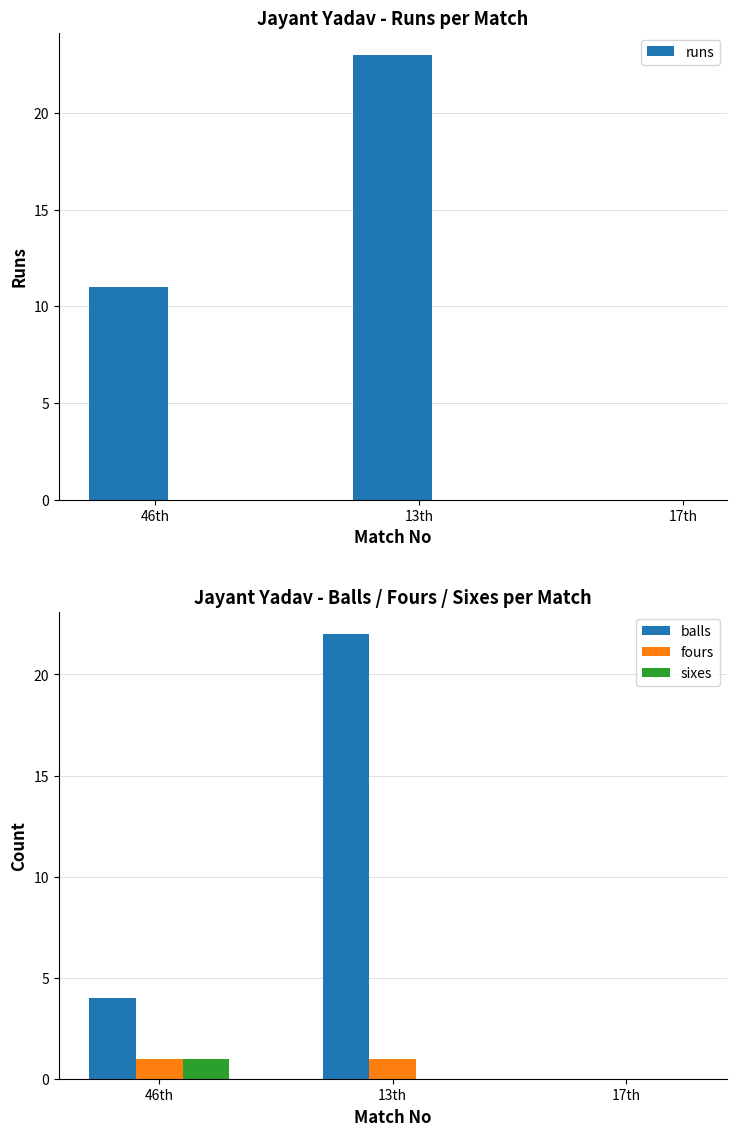

The fours series shows 0 at 17th. True or false?

True